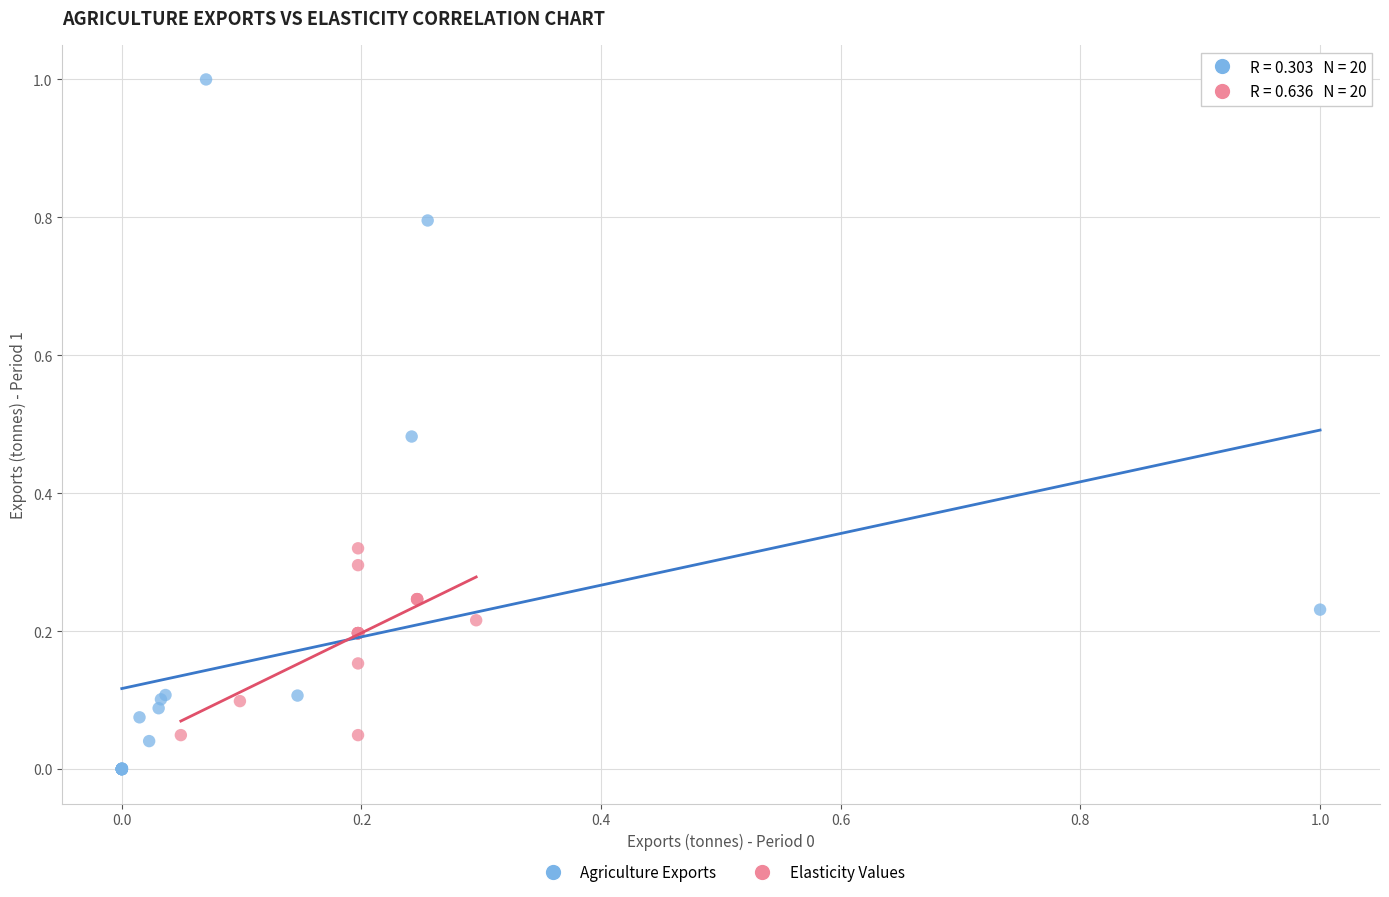

Which series reaches the maximum Y coordinate?

Agriculture Exports